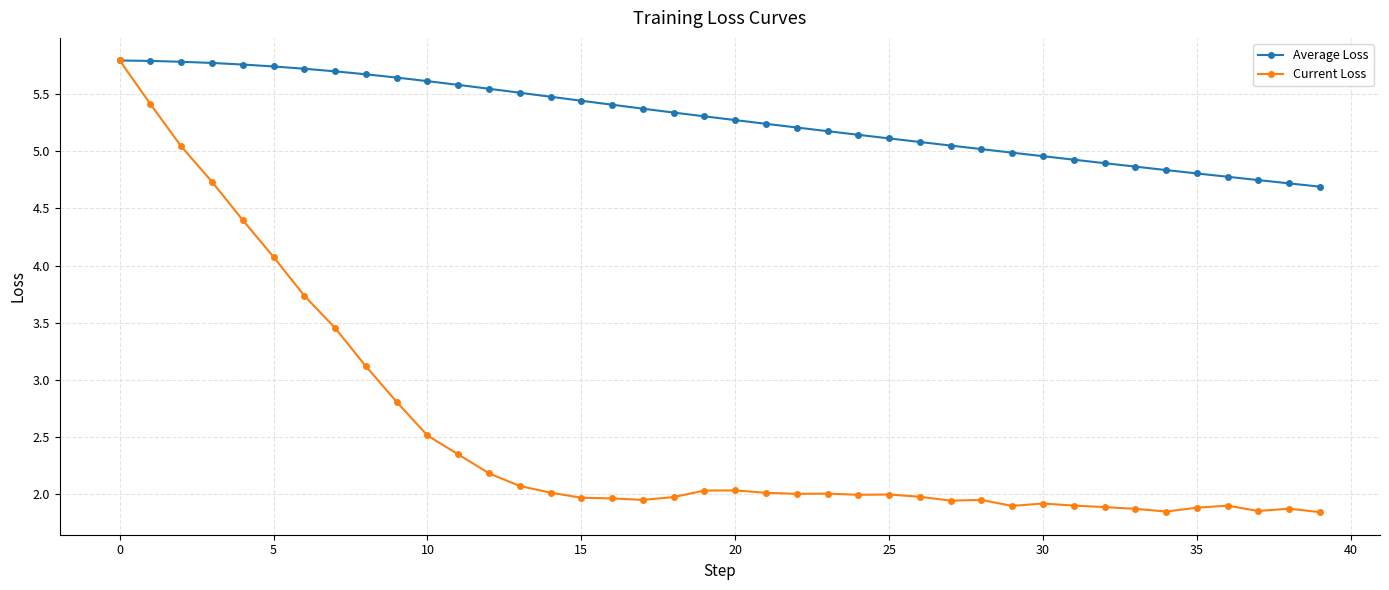

Which series has the largest range (max minus min)?

Current Loss